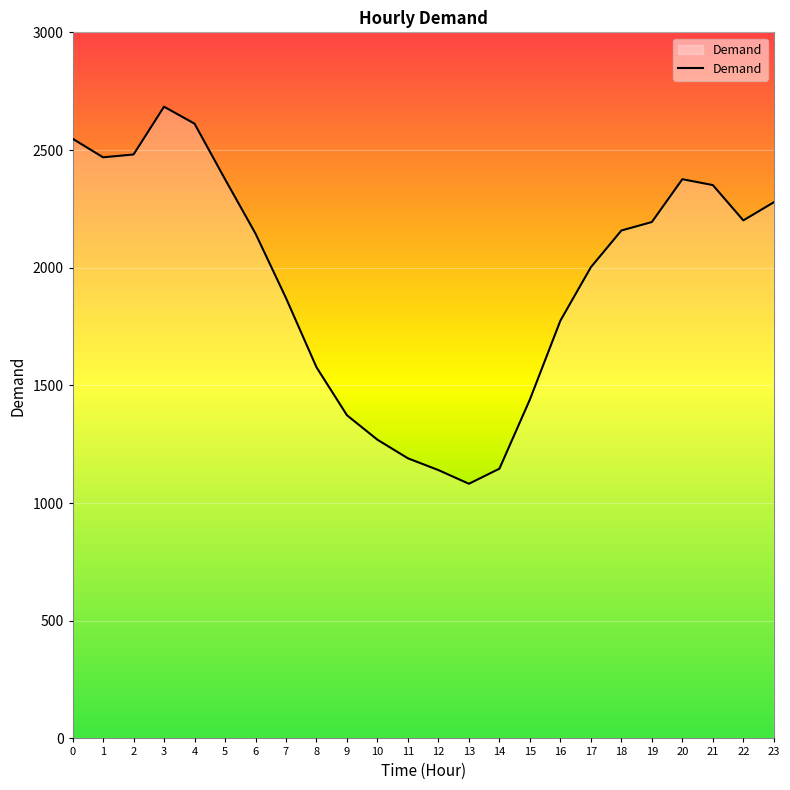

What is the smallest value displayed?

1082